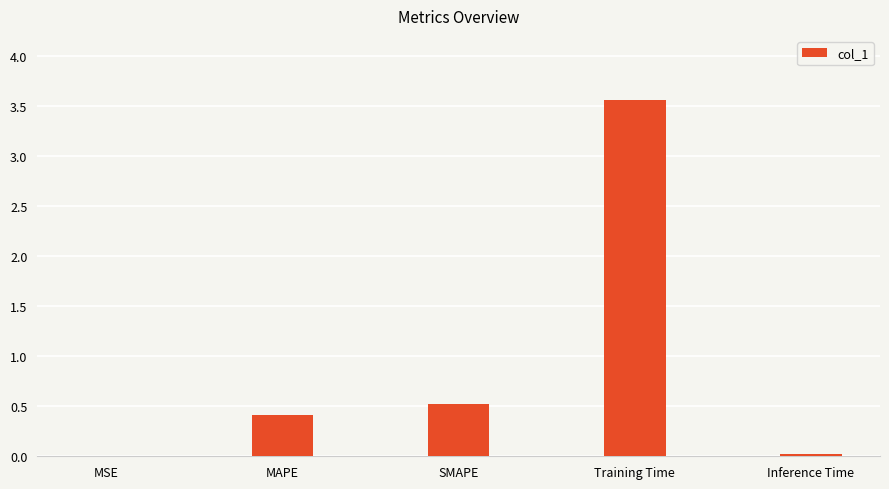

The value at Training Time is 3.6. True or false?

True